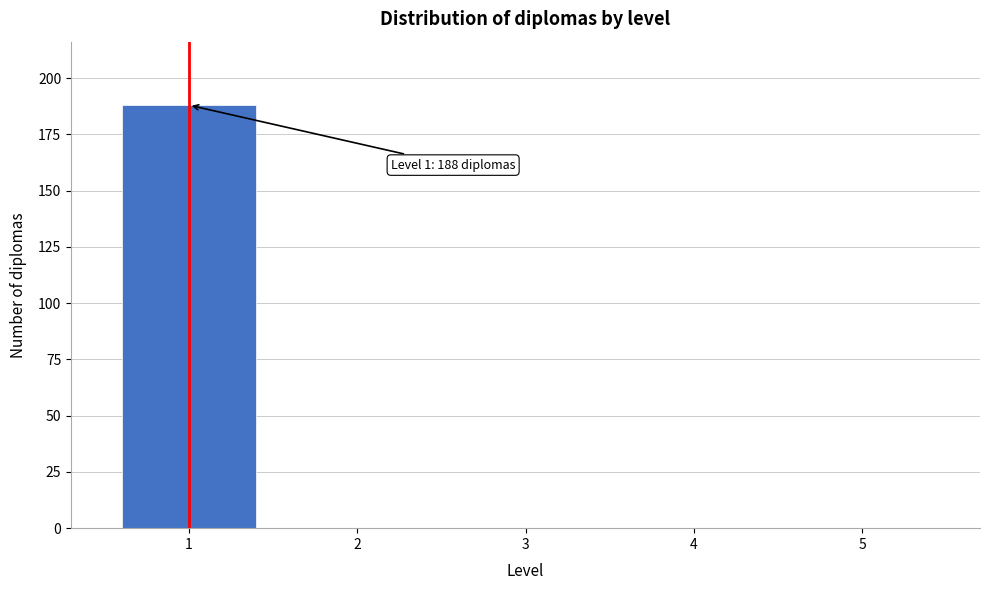

Reading left to right, list all the values displayed in this chart.

1=188	2=0	3=0	4=0	5=0